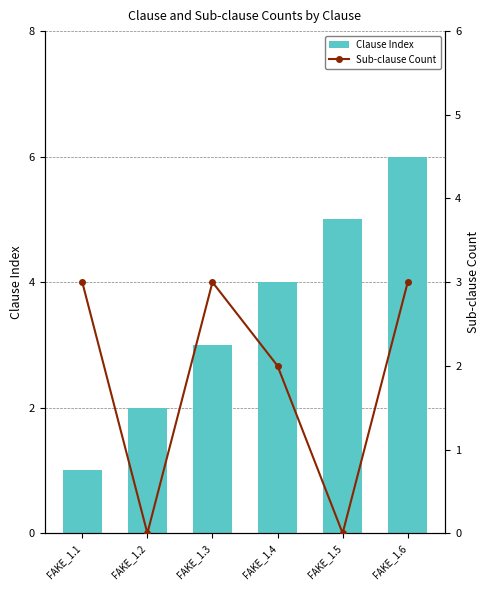

Which category has the highest value across all series?

FAKE_1.6